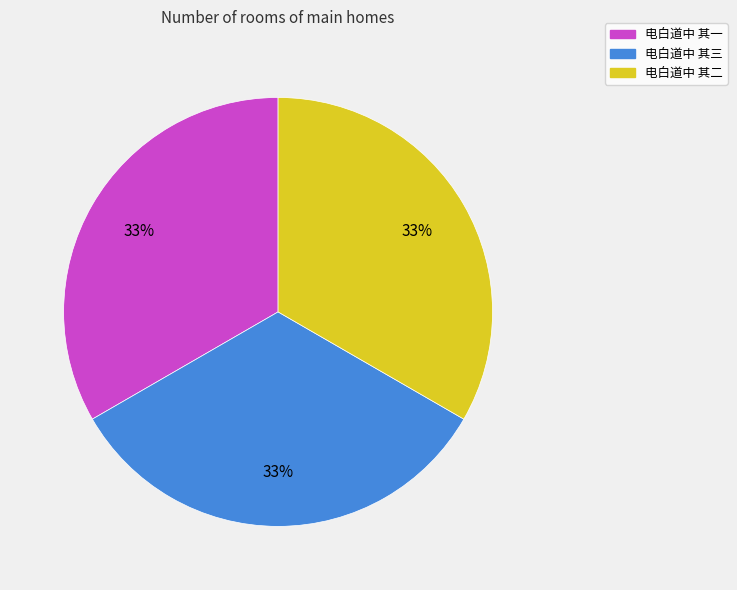

Combined, do 电白道中 其三 and 电白道中 其一 account for over 50%?

Yes